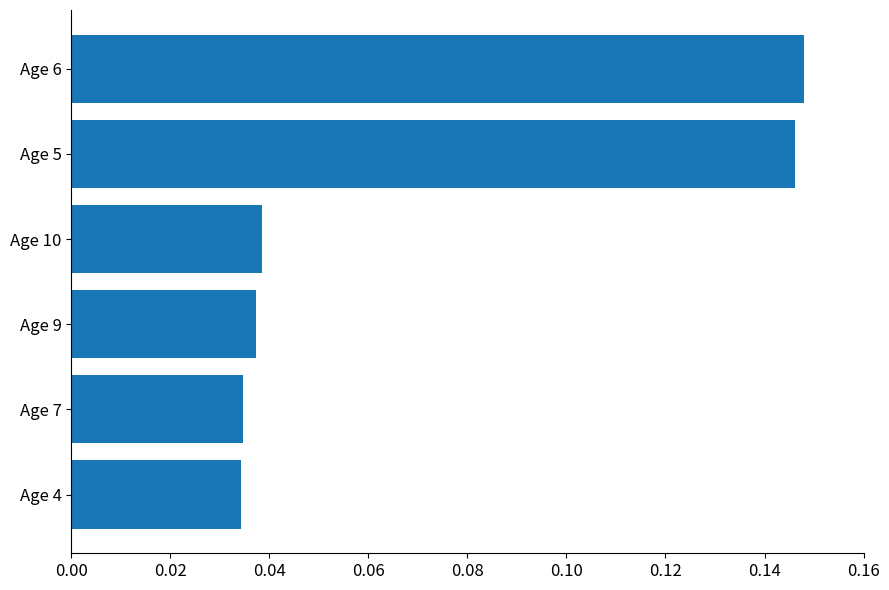

Count the values in the range 0 to 1.

6